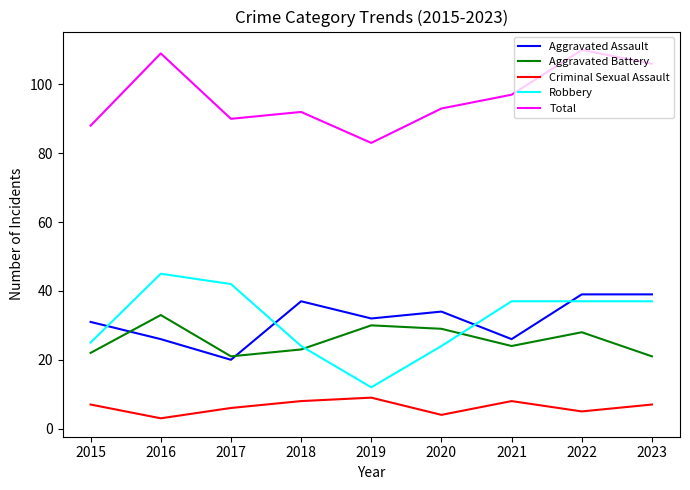

How many Criminal Sexual Assault values are between 5 and 8?

6